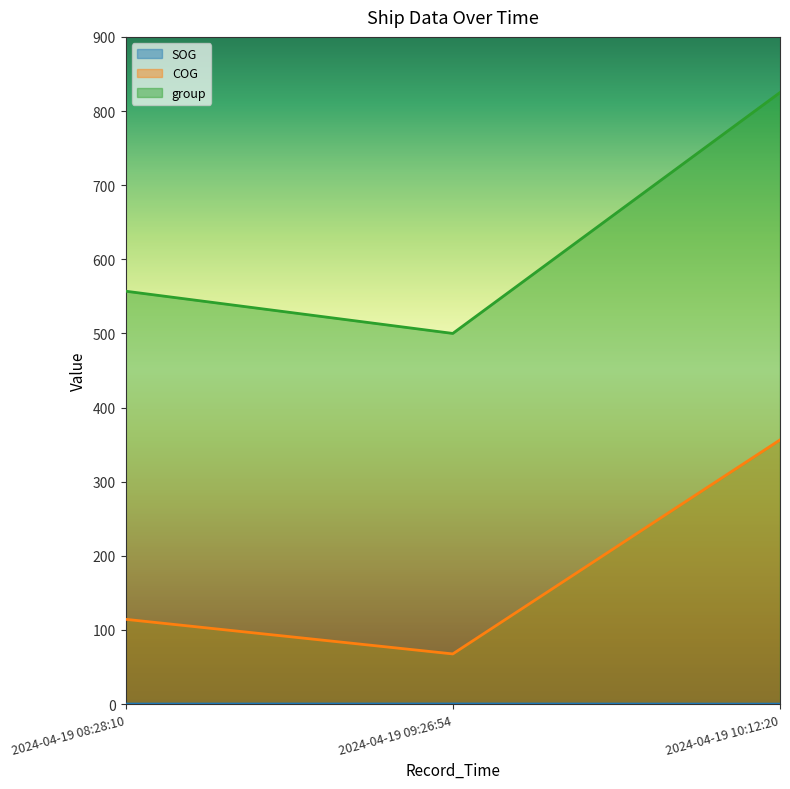

Which category has the lowest value across all series?

2024-04-19 10:12:20